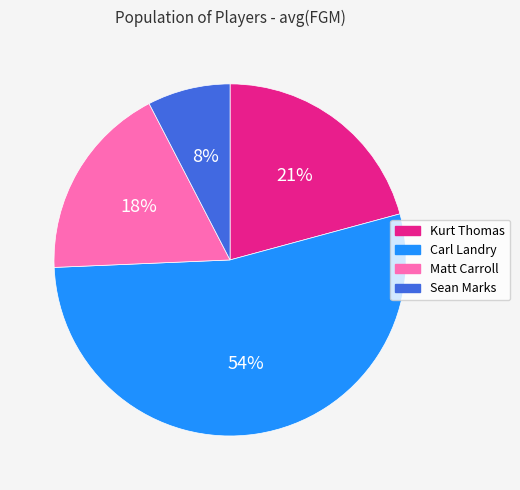

To the nearest percent, what is the difference between the Sean Marks and Matt Carroll slice percentages?

10%